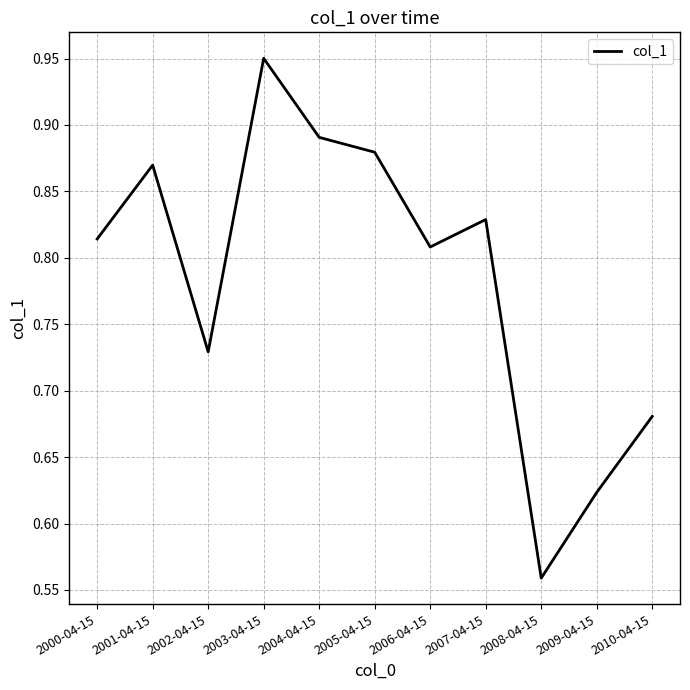

At which category does the chart reach its peak across all series?

2003-04-15